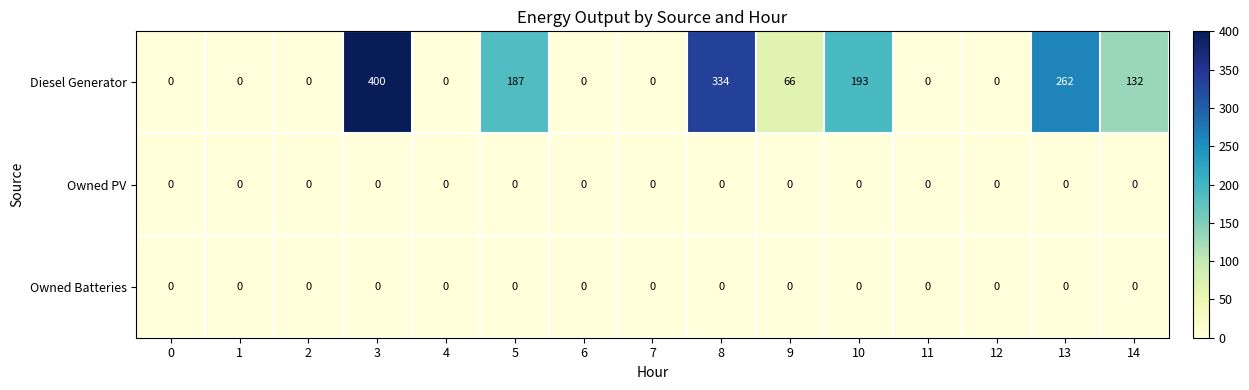

True or false: Diesel Generator has a value of 251 at 5.

False